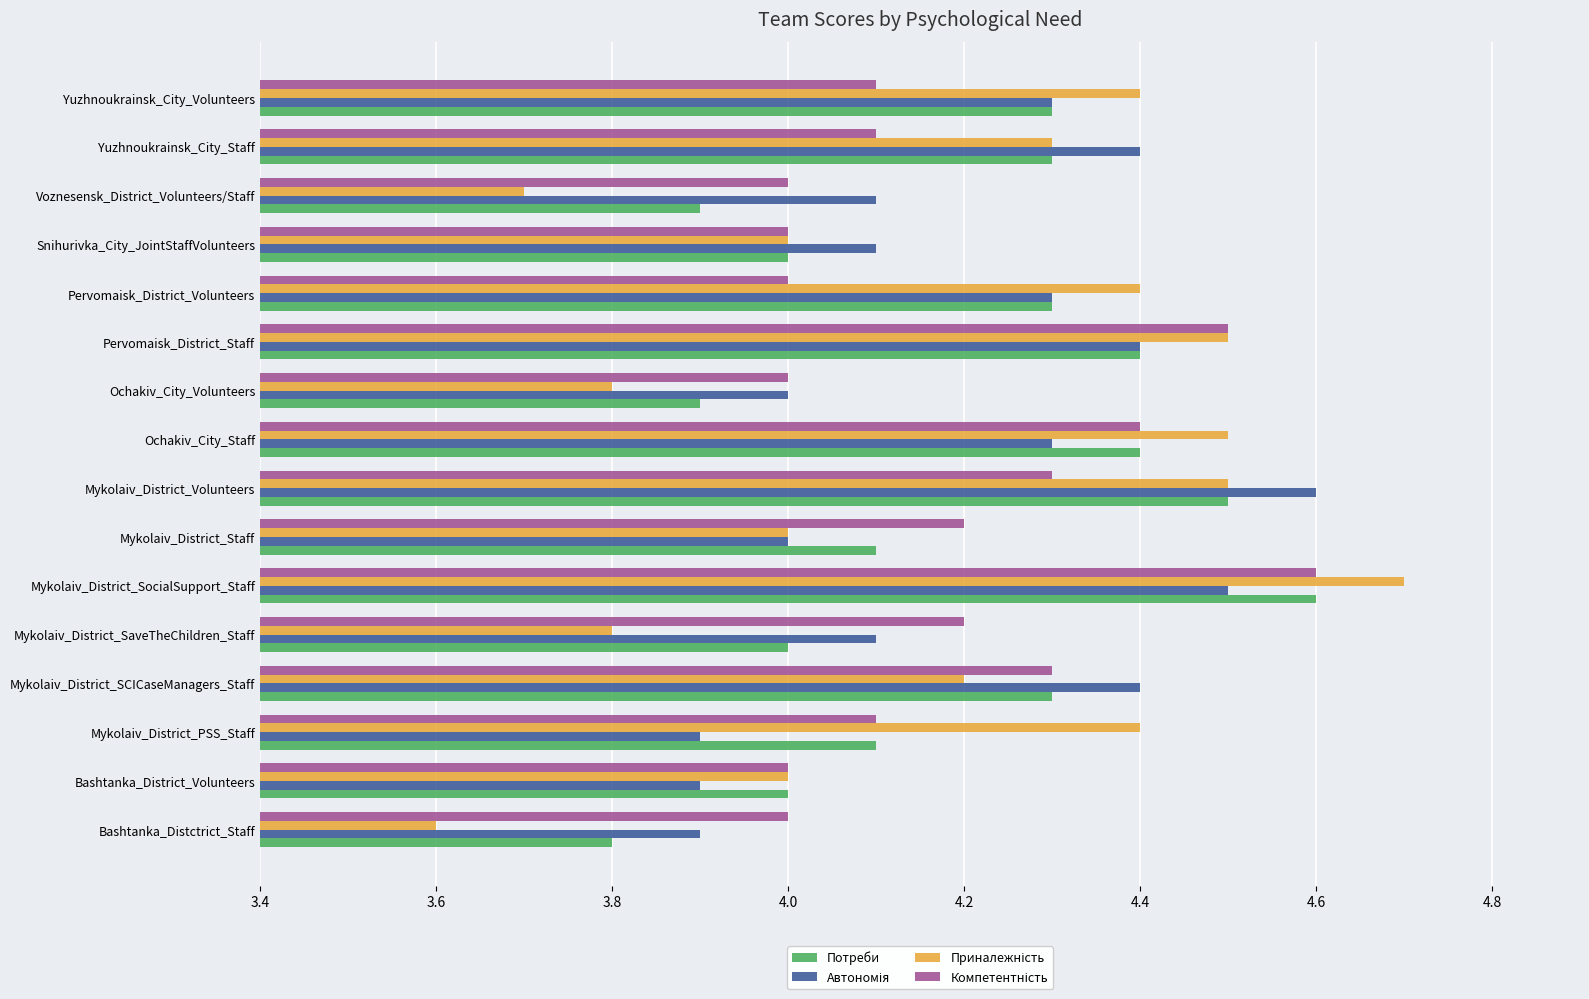

What is the spread (max minus min) of values at Mykolaiv_District_PSS_Staff?

0.5